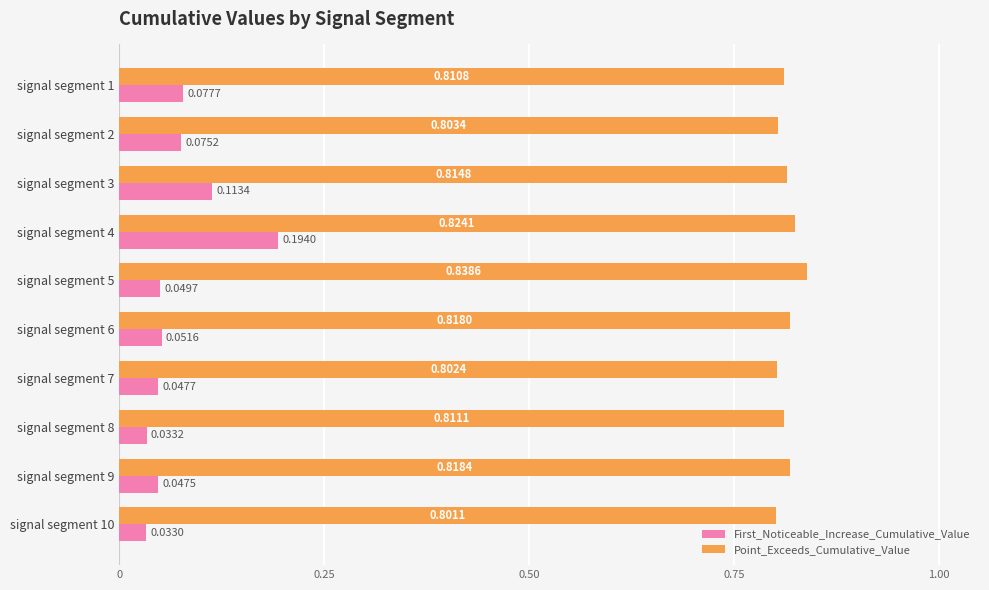

Which category has the lowest value in the First_Noticeable_Increase_Cumulative_Value series?

signal segment 10